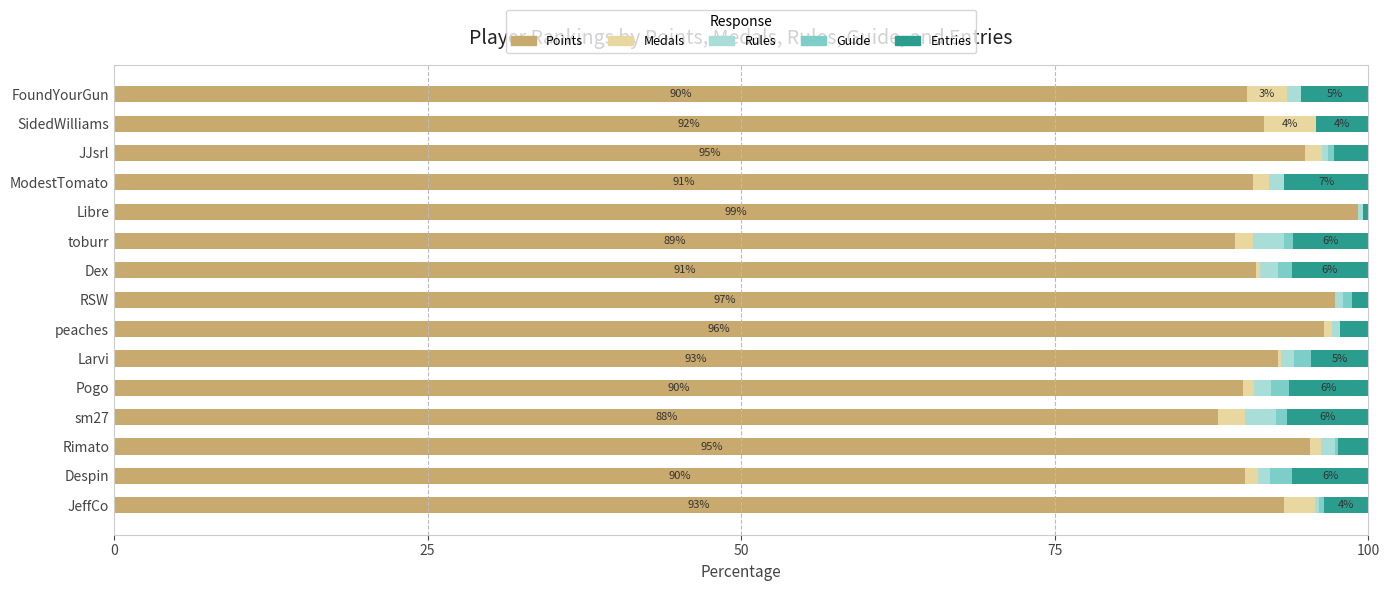

What are all the series names shown in the legend?

Points, Medals, Rules, Guide, Entries